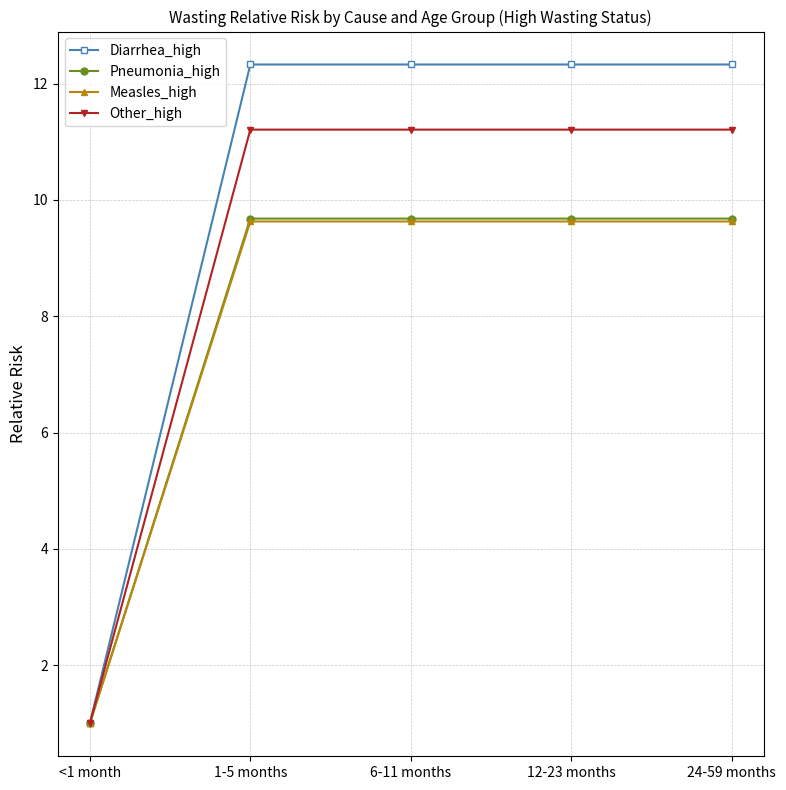

What is the highest value of the Pneumonia_high series?

9.7